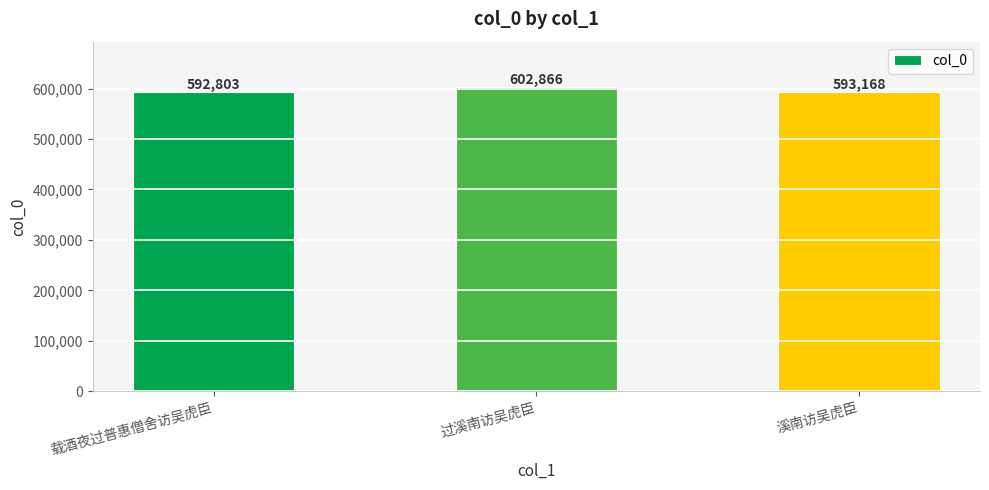

What is the greatest value displayed?

602866